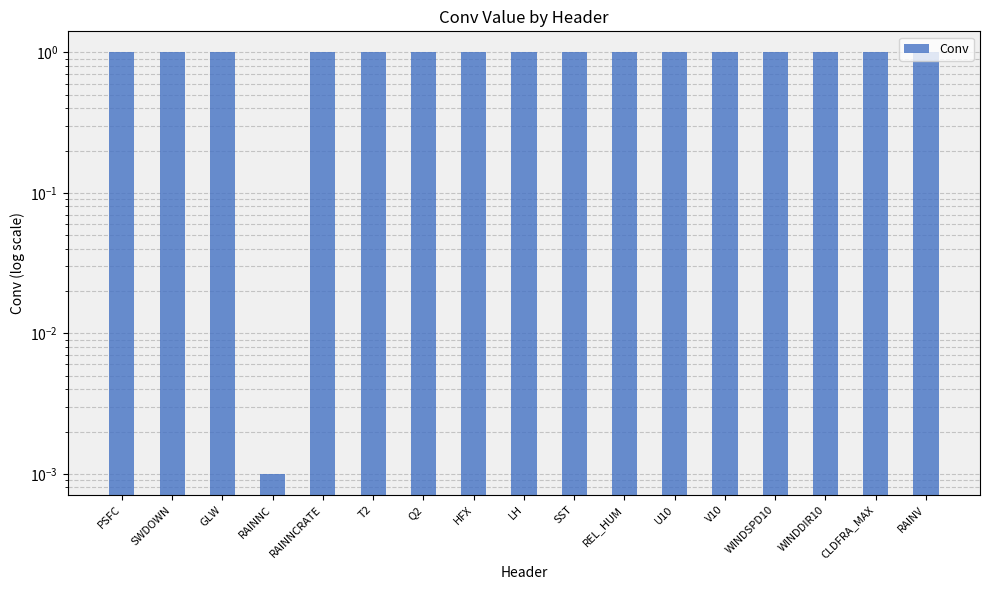

Count the values in the range 1 to 2.

16